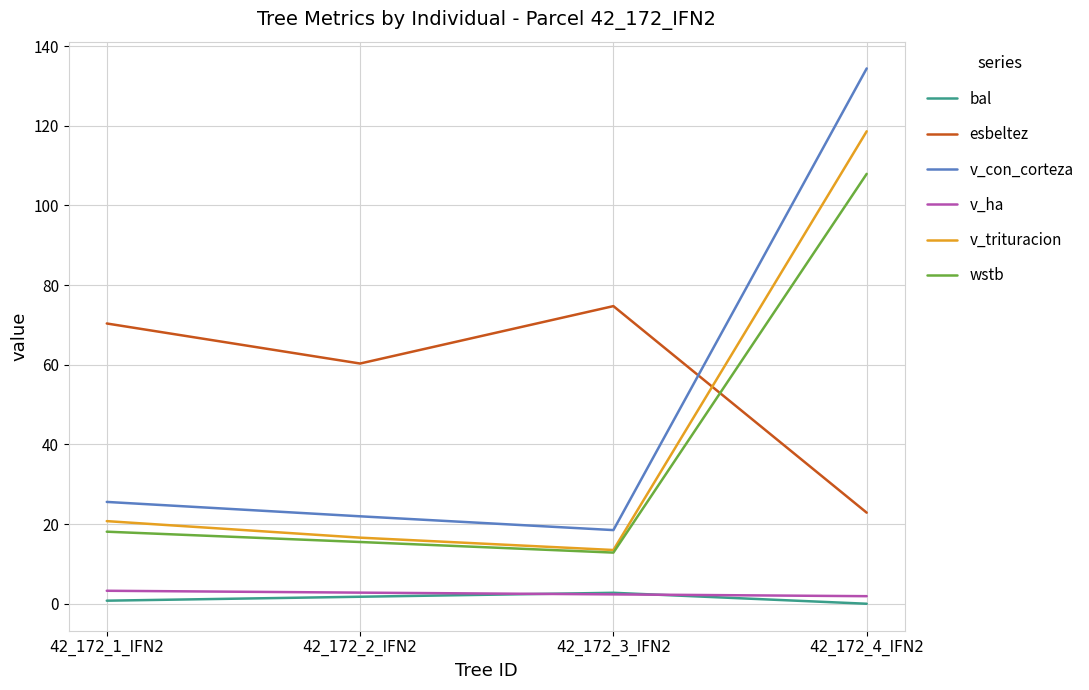

True or false: wstb has more than 1 points higher than both neighbors.

False